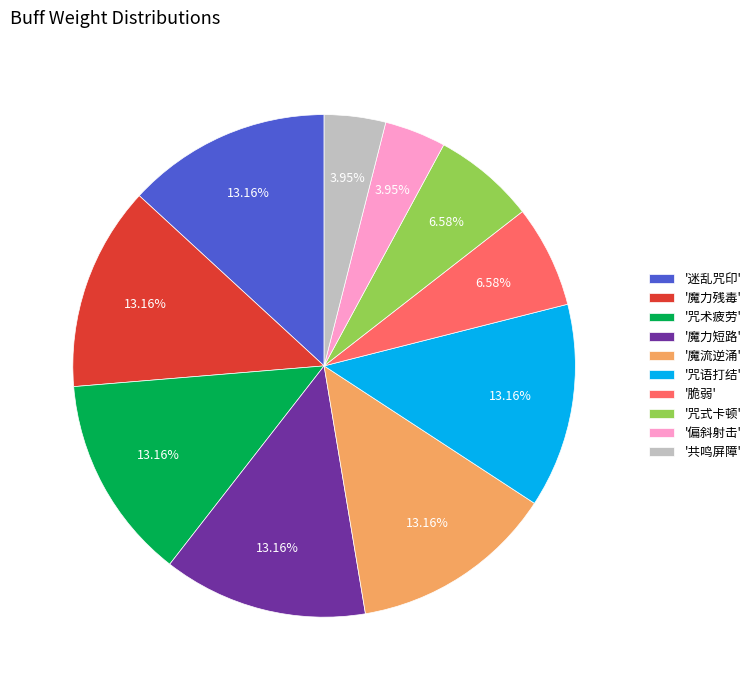

Does any single category account for the majority?

No